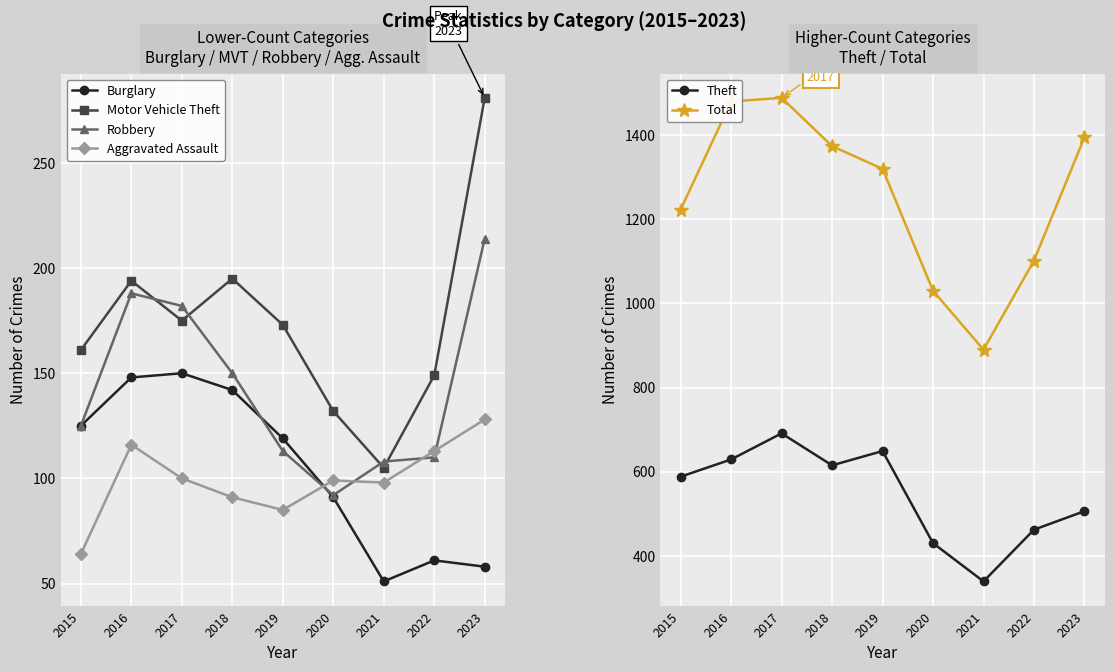

How many interior local peaks does the Theft series have?

2